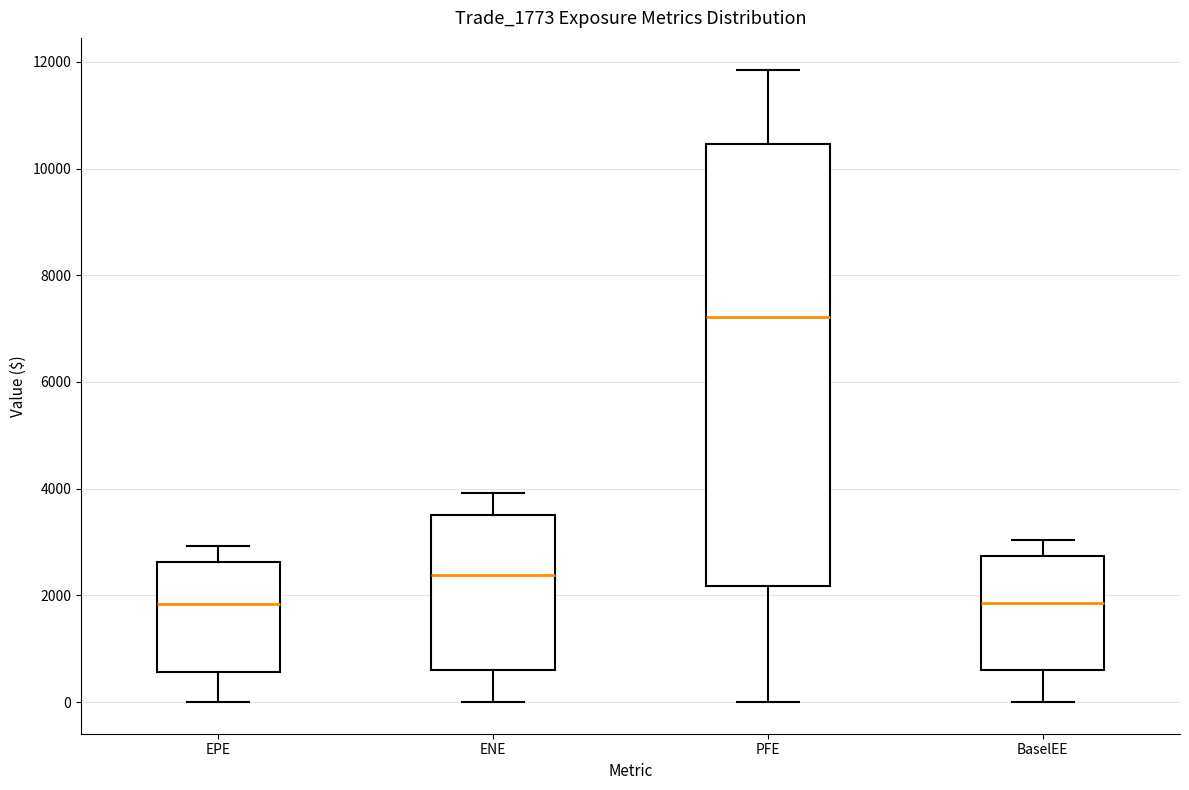

Where is the upper edge of the box for EPE on the y-axis? The values are not printed on the chart, so give them approximately, as read against the axis.

2600